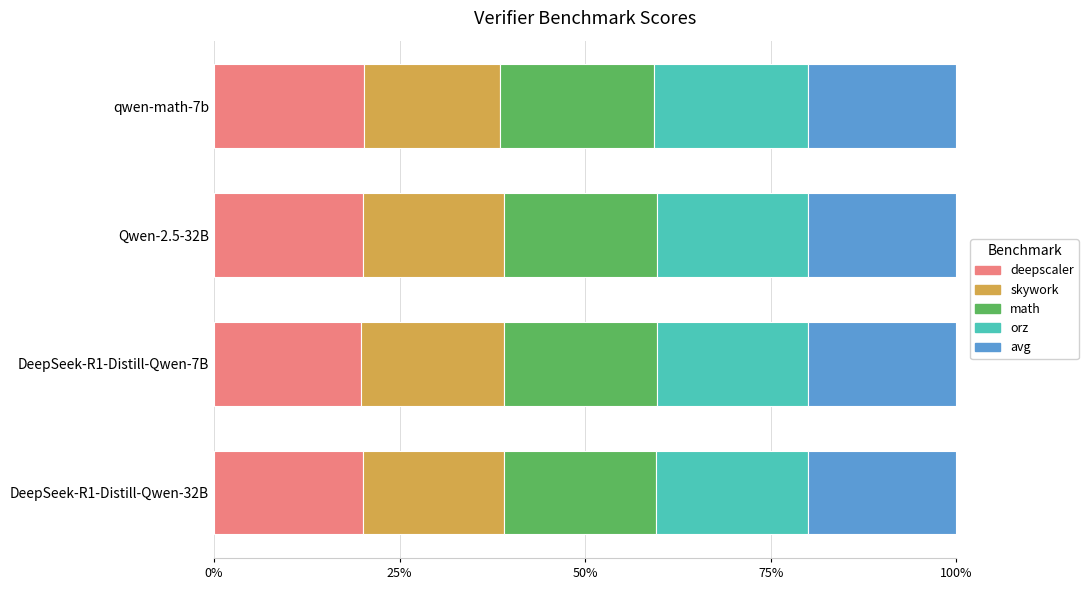

What position from the right is 0%?

4